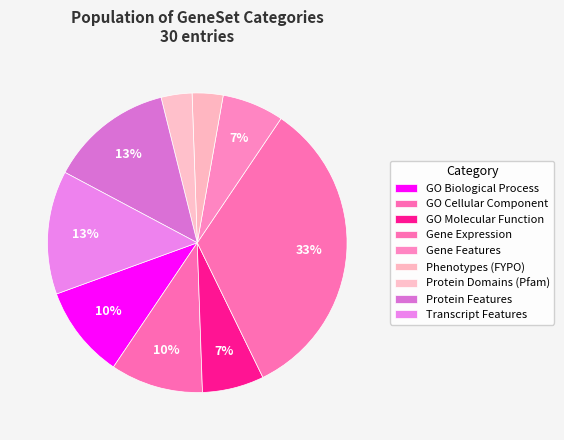

Is it true that GO Cellular Component is 15% of the pie?

False